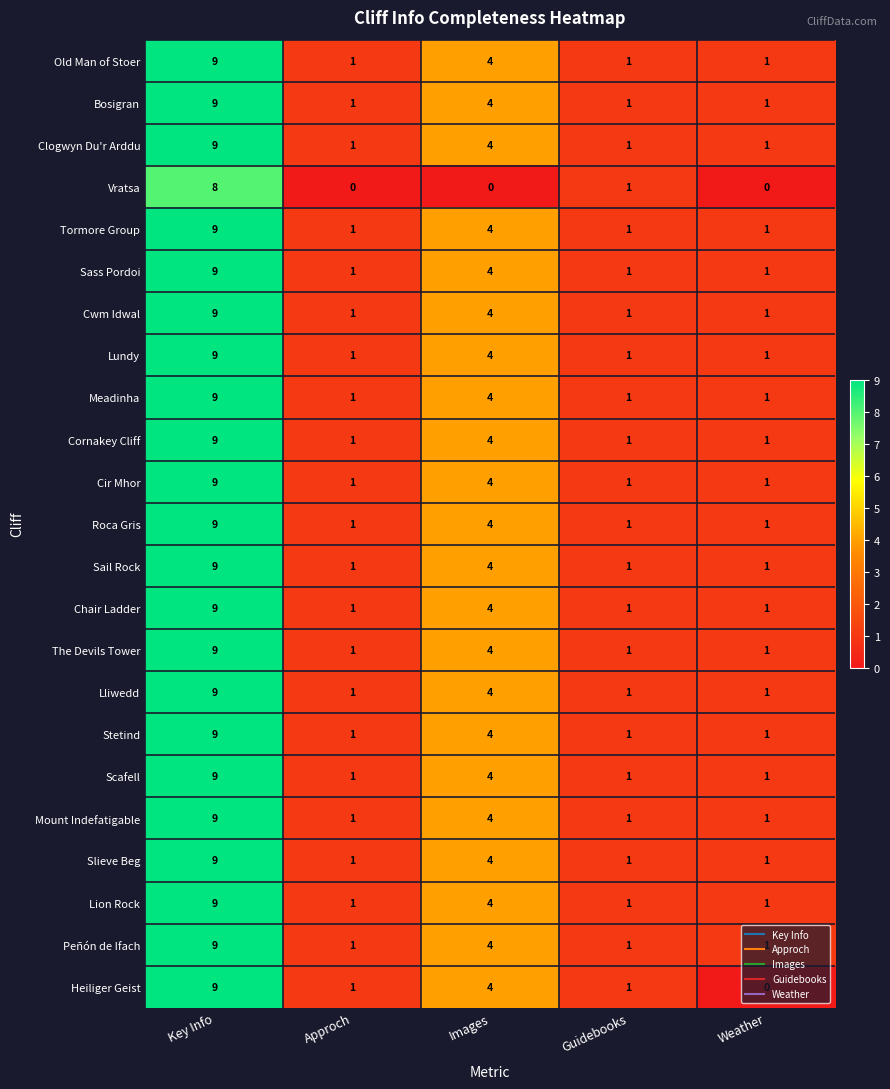

What is the greatest value displayed?

9